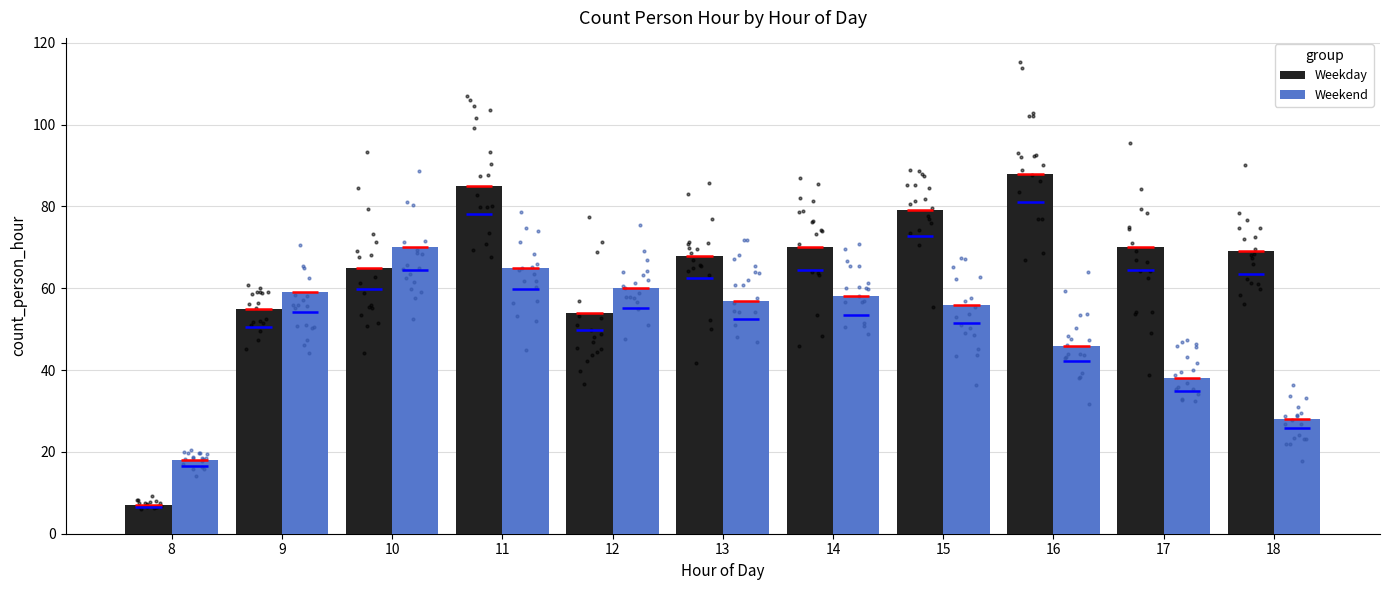

Which series has the largest Y range (max minus min)?

Weekday